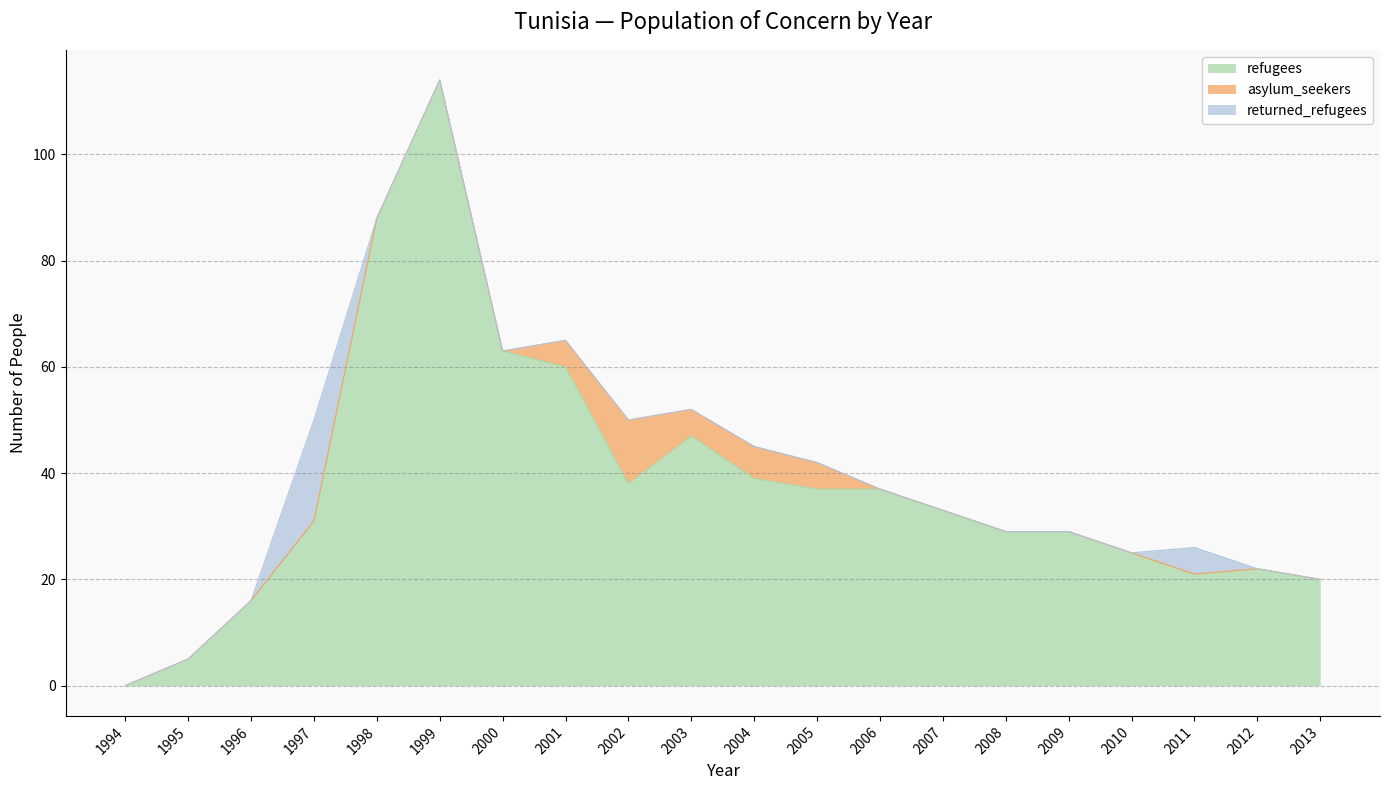

At which category does returned_refugees reach its first local peak?

1997